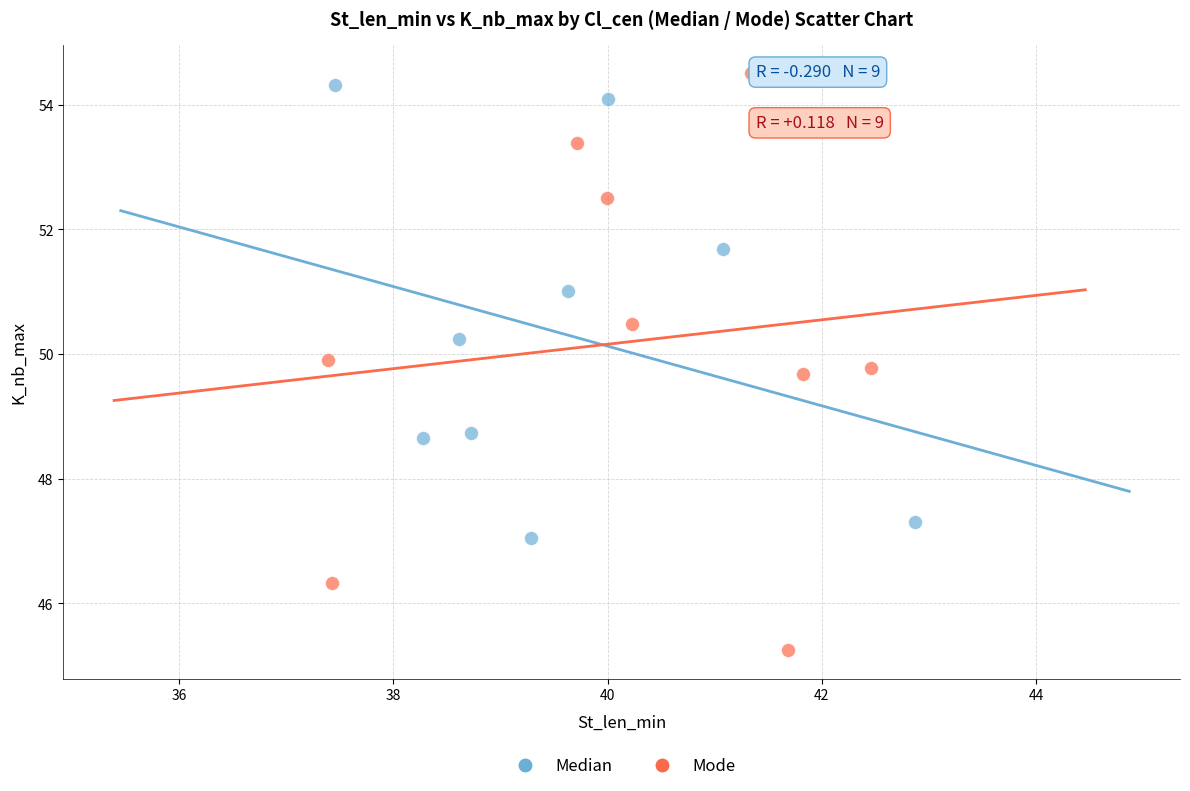

Which series reaches the minimum Y coordinate?

Mode